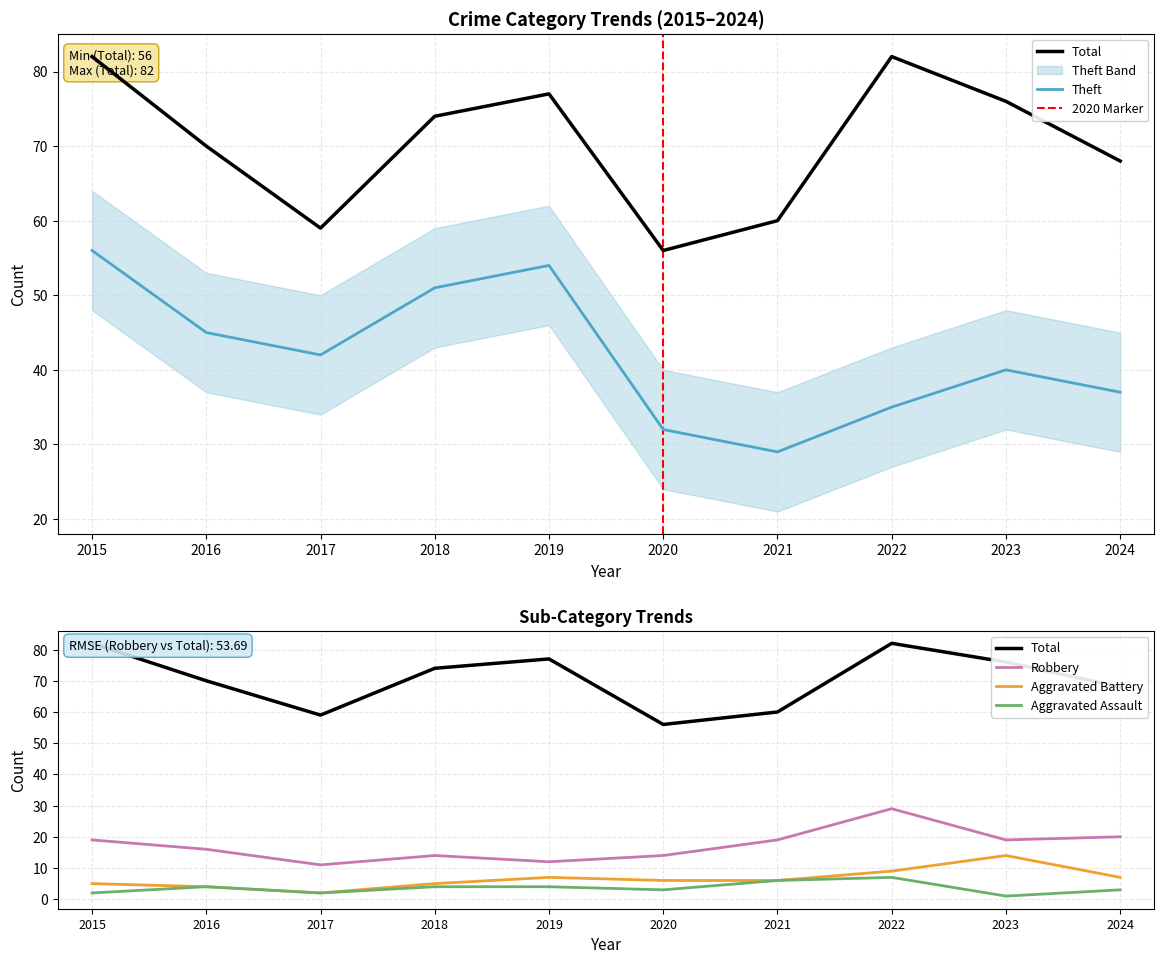

At which label does Aggravated Battery first exceed 6?

2019